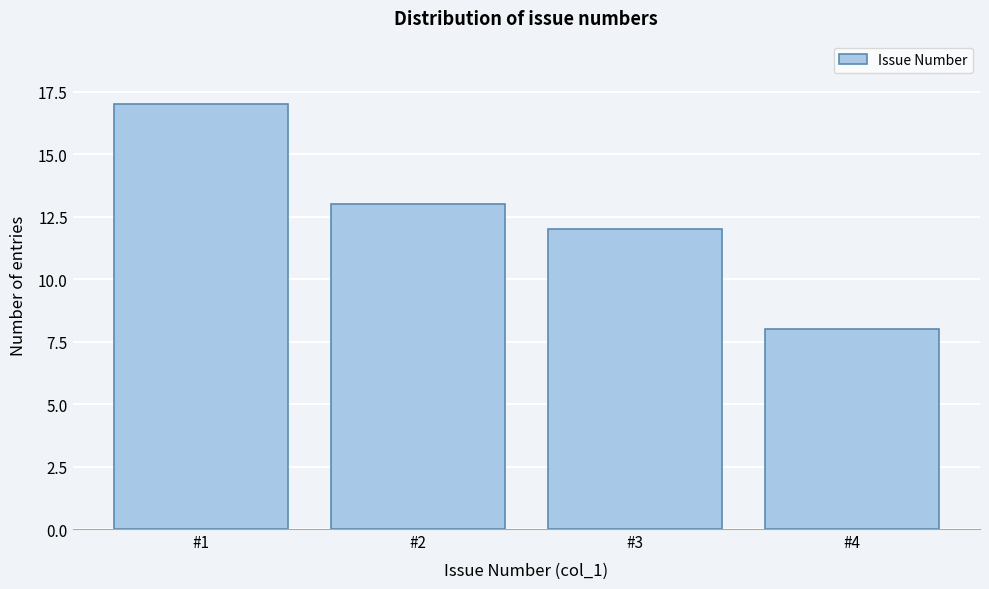

Which range on the x-axis has the tallest bar?

0.5 to 1.5